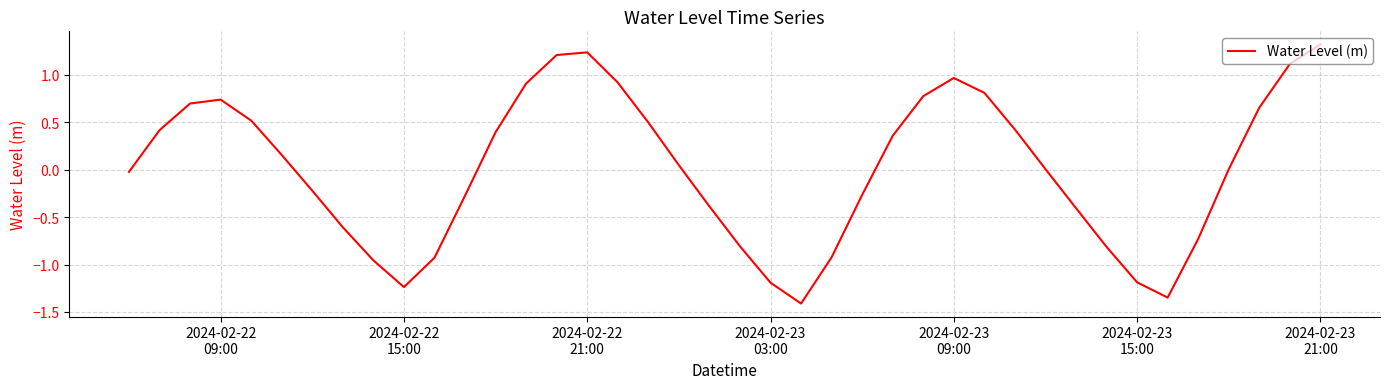

What is the minimum value shown in the chart?

-1.4